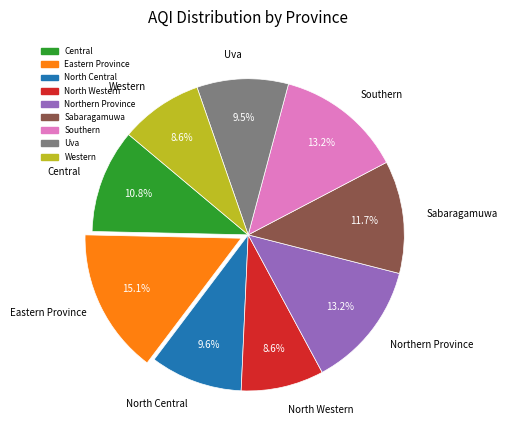

Between Sabaragamuwa and North Western, which is larger?

Sabaragamuwa